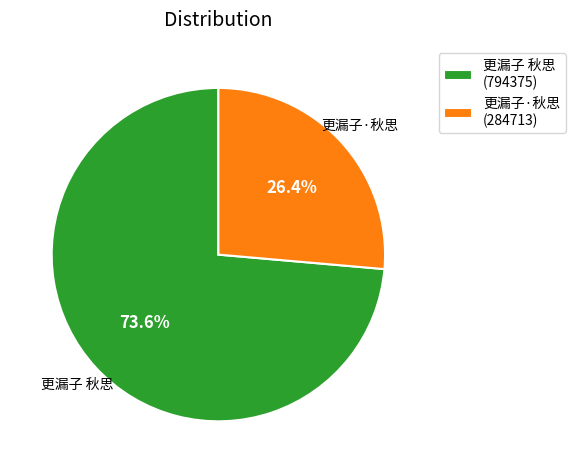

Which category accounts for the majority?

更漏子 秋思